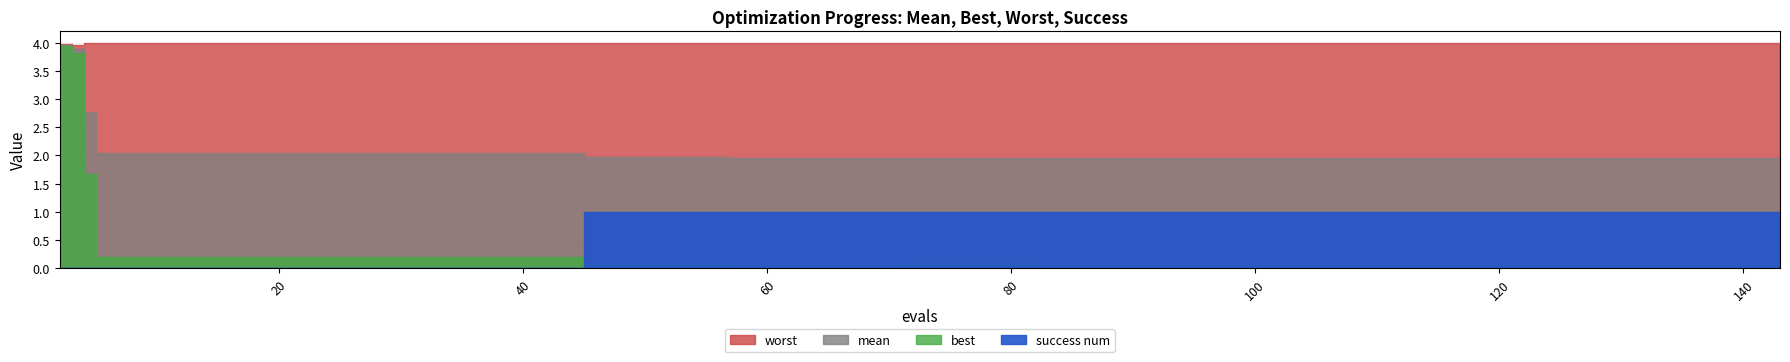

Does the chart display data point markers on the line(s)?

No